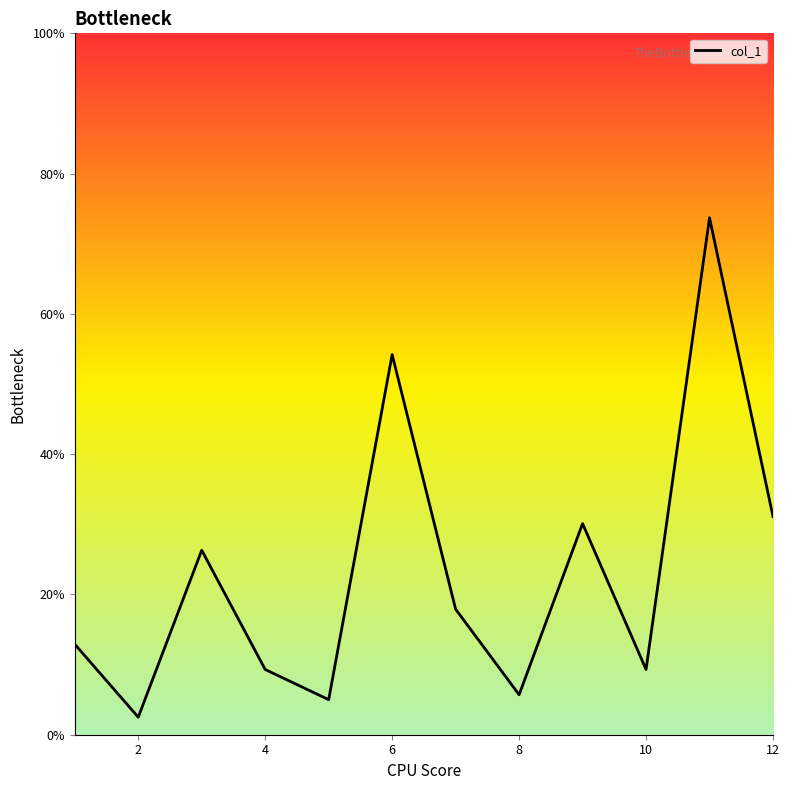

What is the difference between the maximum and minimum values?

71.2